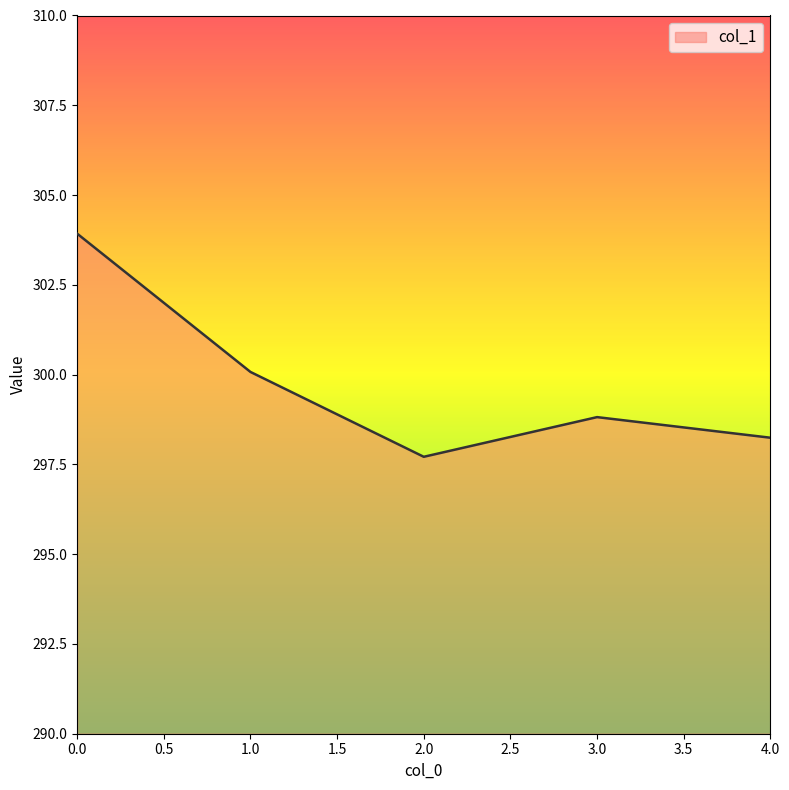

What is the difference between the second highest and second lowest values?

1.8